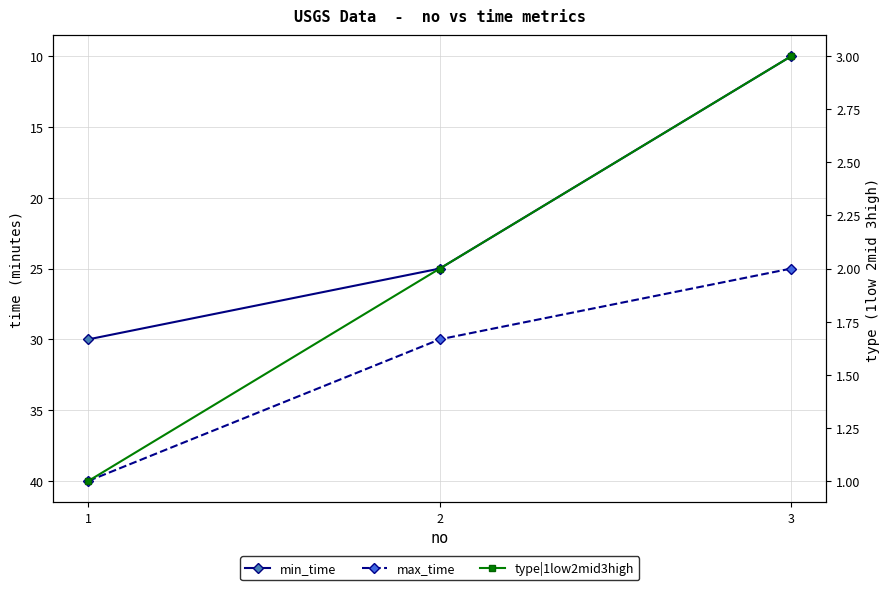

Where does the min_time series first go above 25?

1